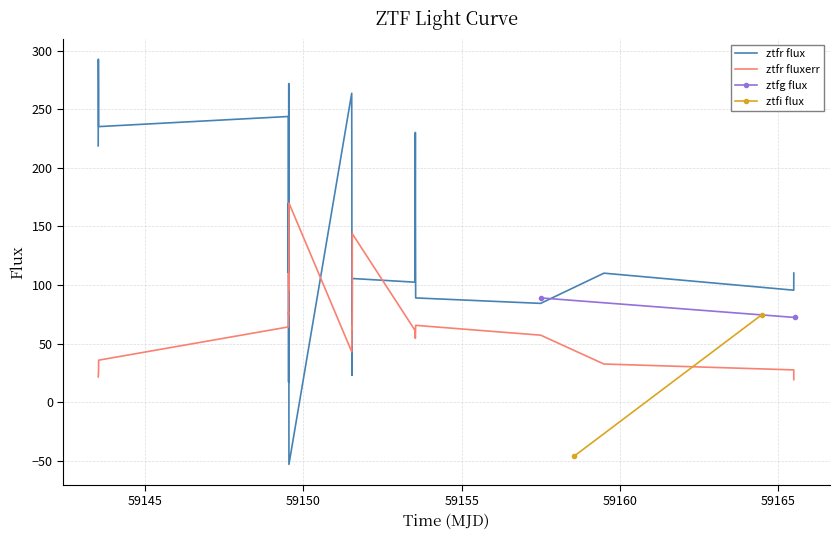

How many values in the ztfr fluxerr series are below 62?

14